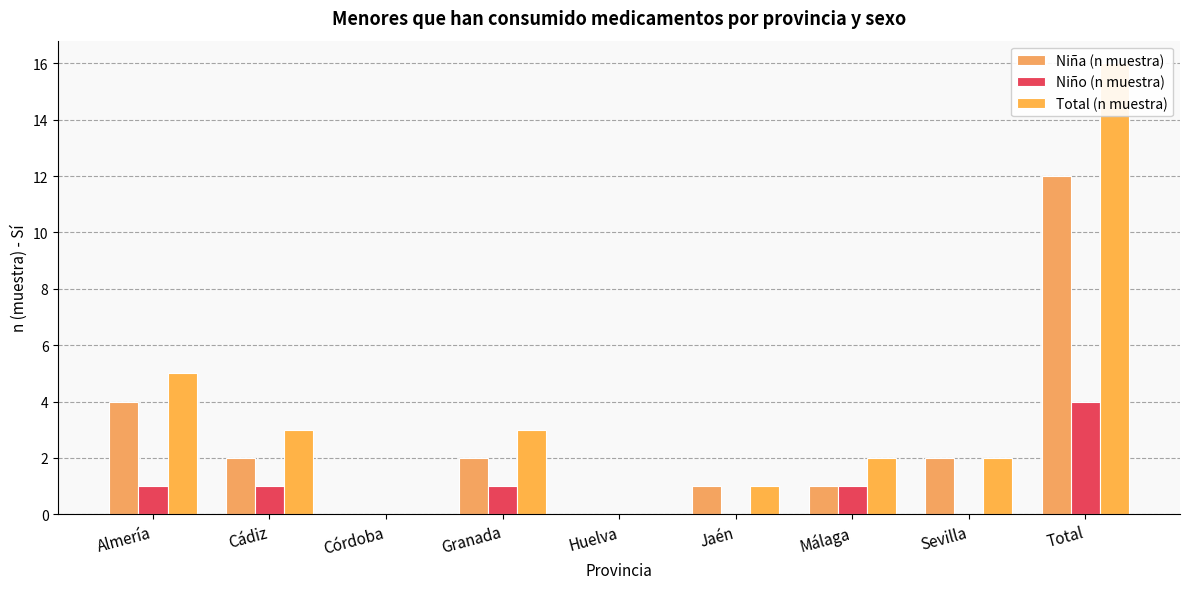

The Total (n muestra) series shows 1 at Jaén. True or false?

True